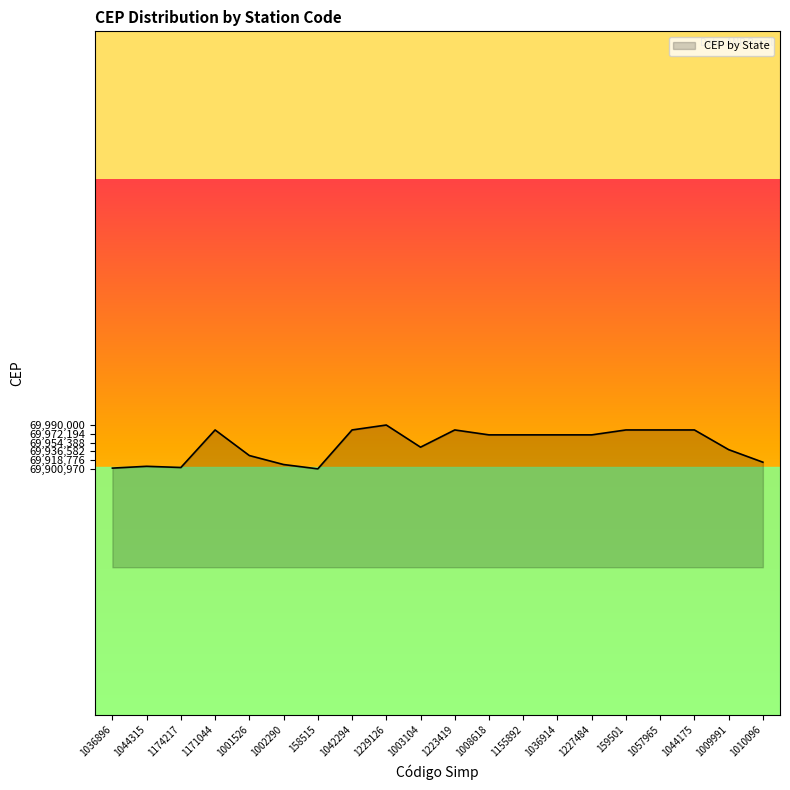

What is the minimum value shown in the chart?

69900970